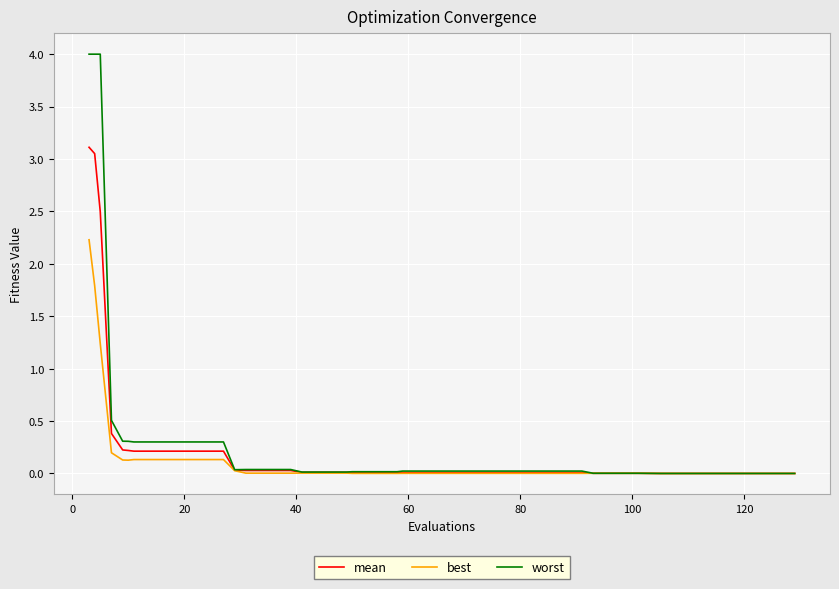

What is the maximum value shown in the chart?

4.0